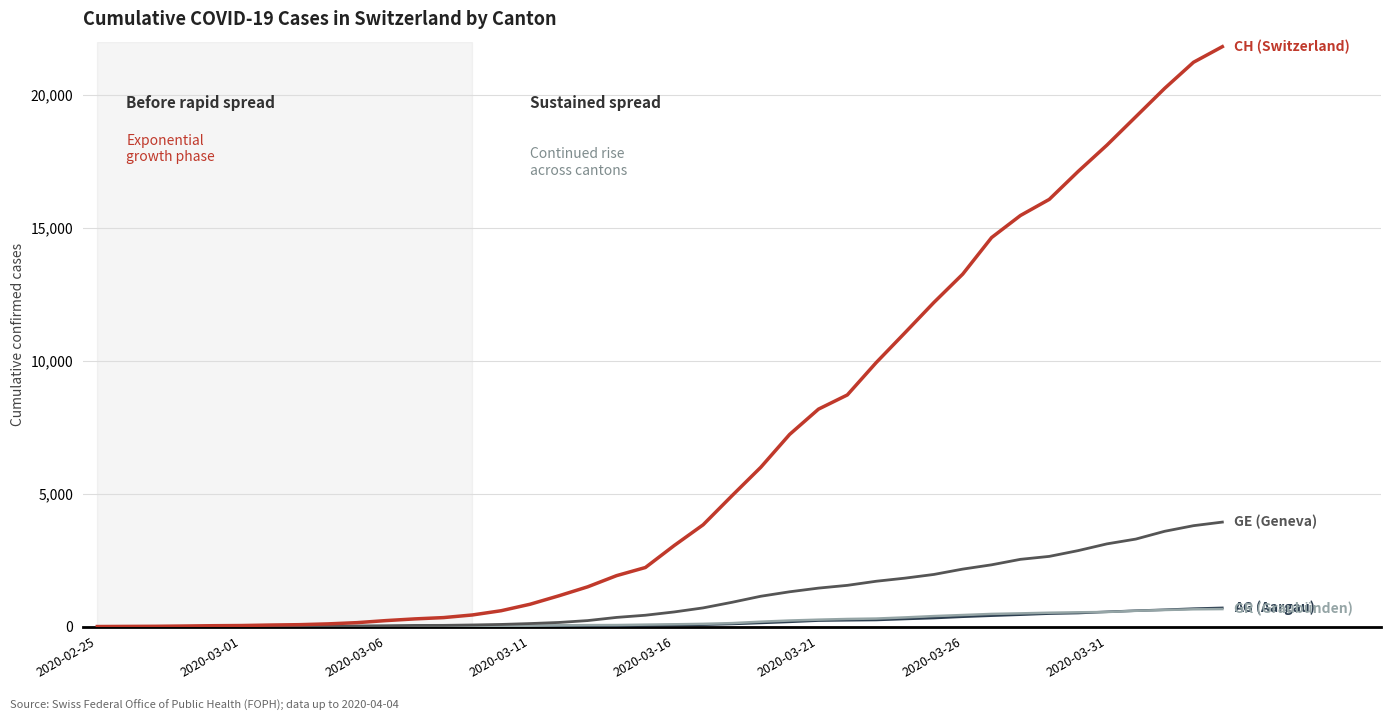

What is the greatest value displayed?

21808